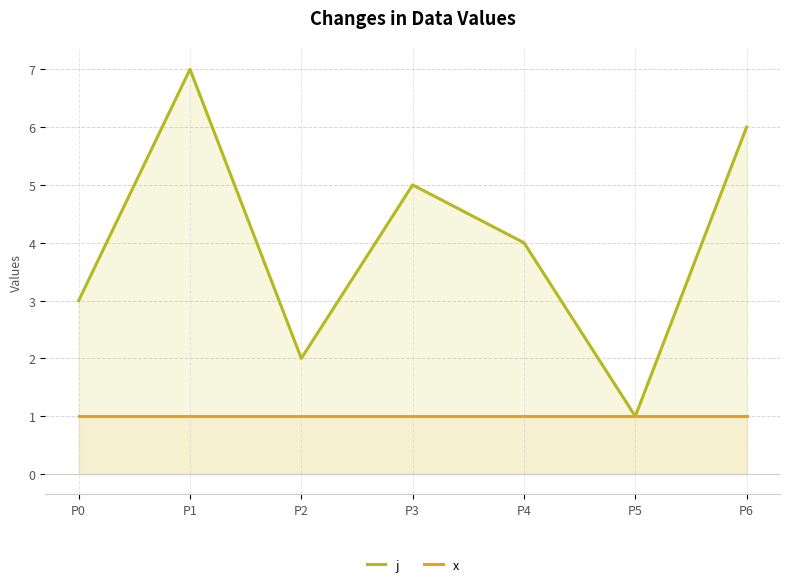

Which category has the lowest value in the j series?

P5